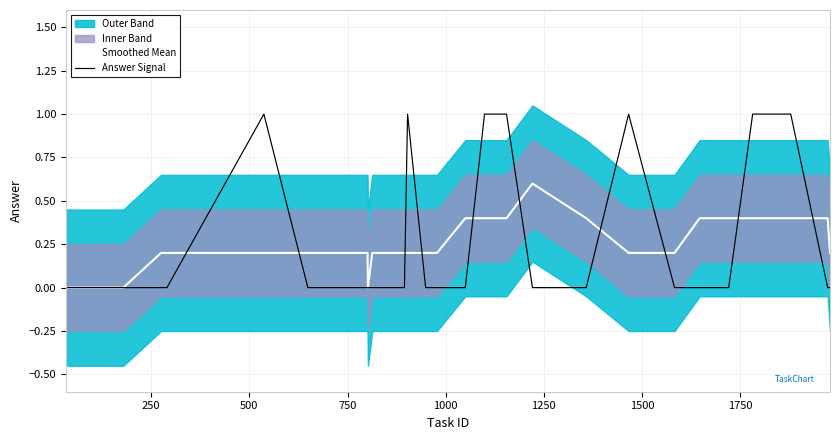

Is the value of Answer Signal at 750 greater than the value of Smoothed Mean at 20?

No